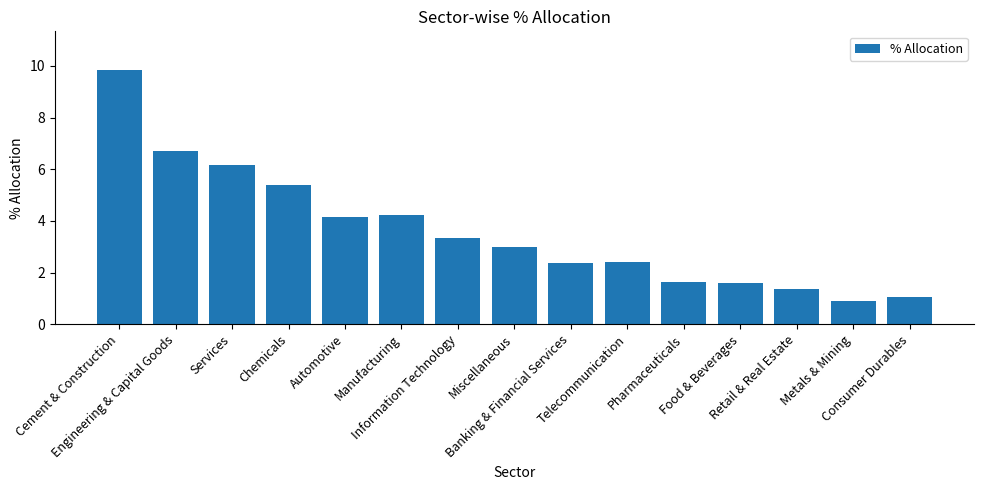

What position from the left is Engineering & Capital Goods?

2